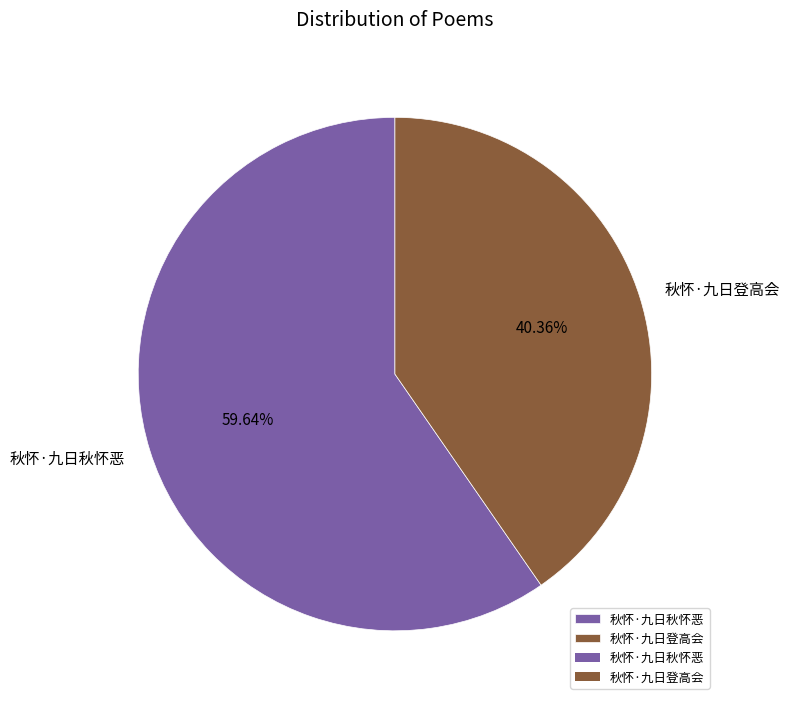

How much of the chart is everything except 秋怀·九日登高会?

59.6%